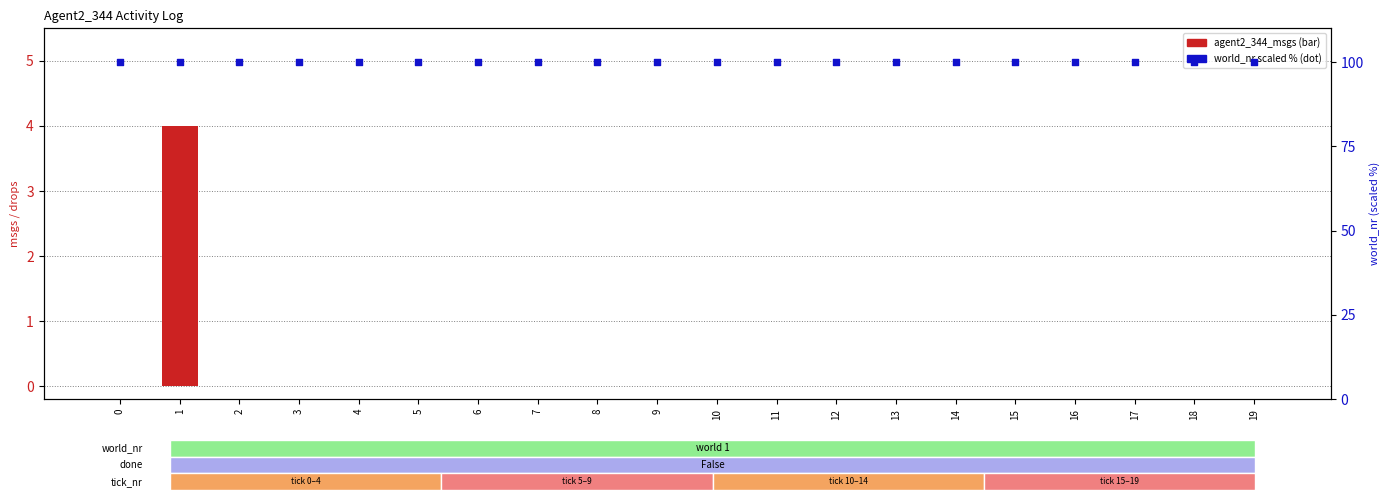

Which series contains the highest Y value?

world_nr (scaled %)